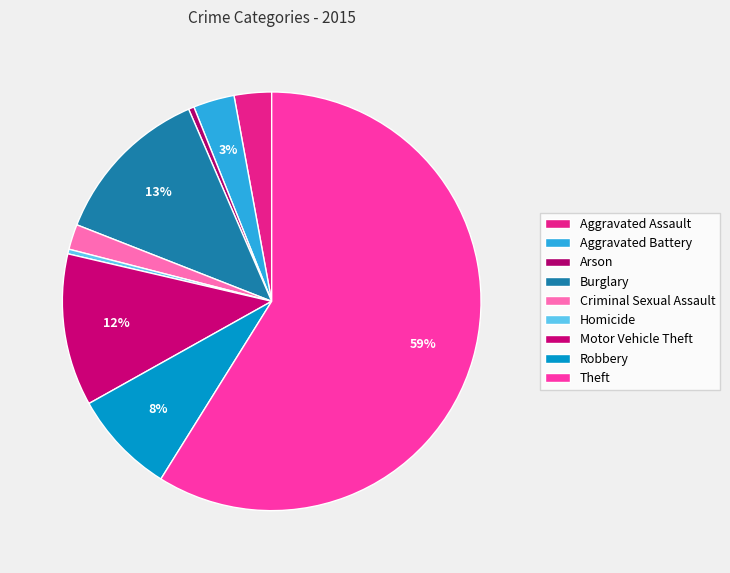

How many slices are in this pie chart?

9